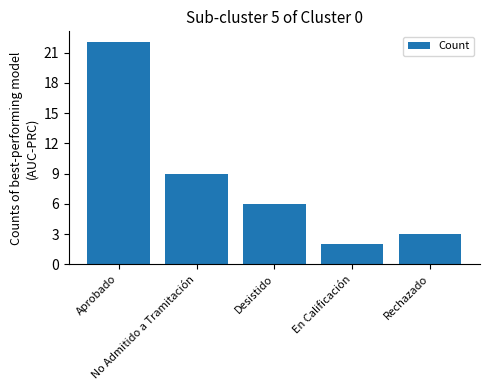

What is the label of the 4th bar from the right?

No Admitido a Tramitación